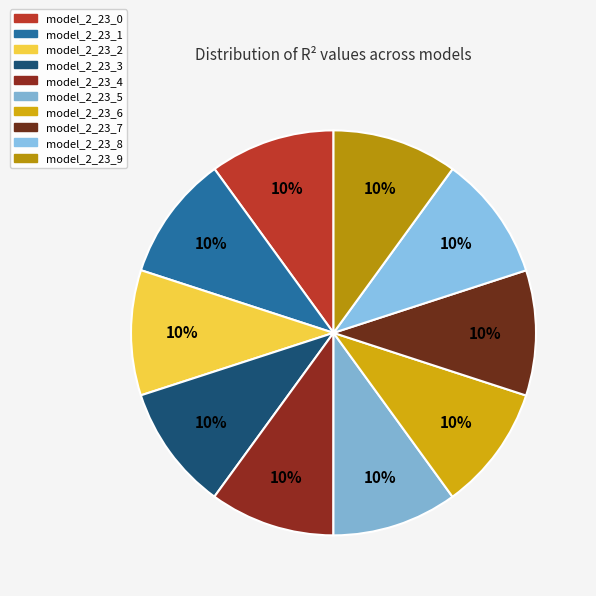

To the nearest percent, what is the combined percentage of model_2_23_4 and model_2_23_3?

20%